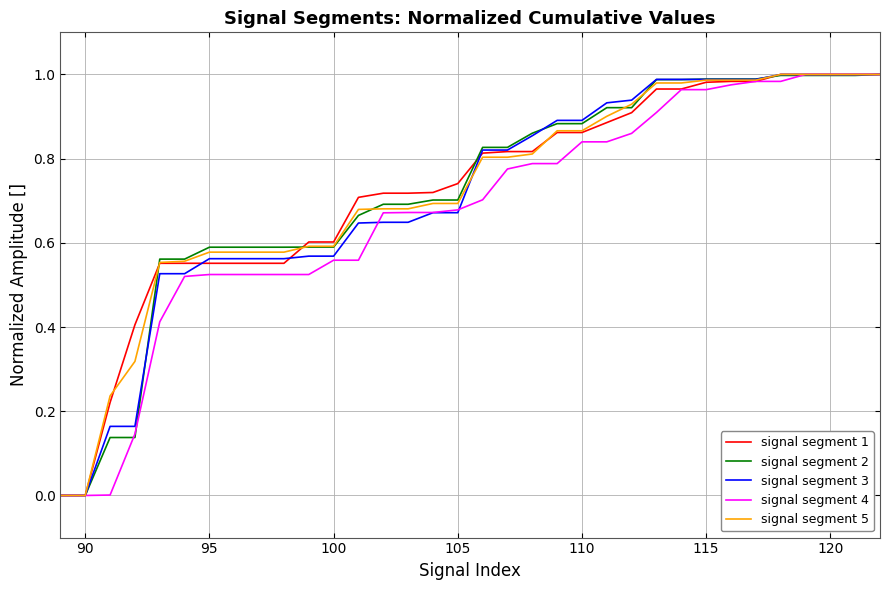

What are all the series names shown in the legend?

signal segment 1, signal segment 2, signal segment 3, signal segment 4, signal segment 5